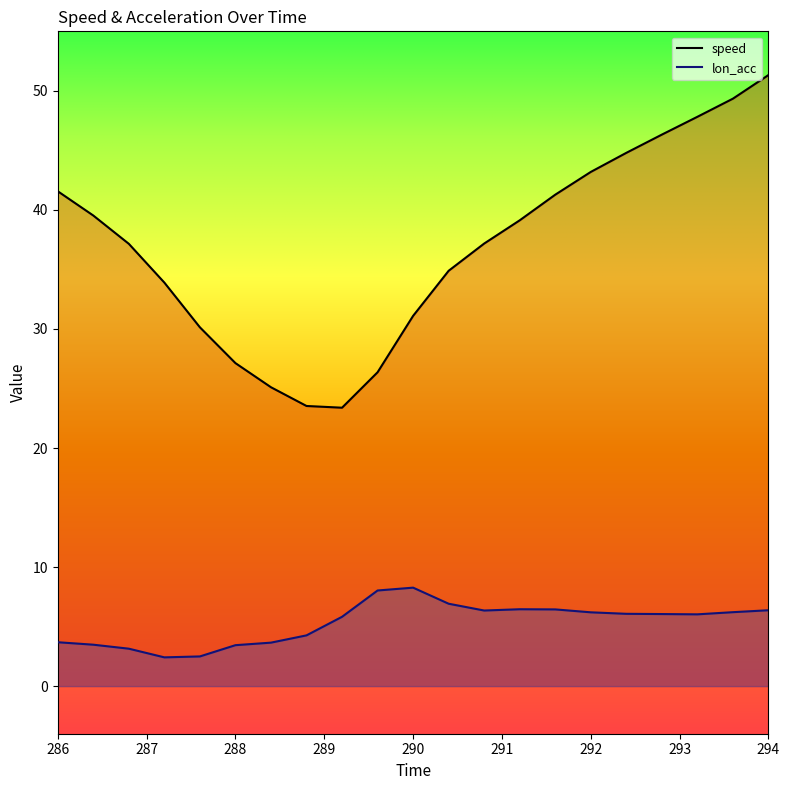

What are all the series names shown in the legend?

speed, lon_acc